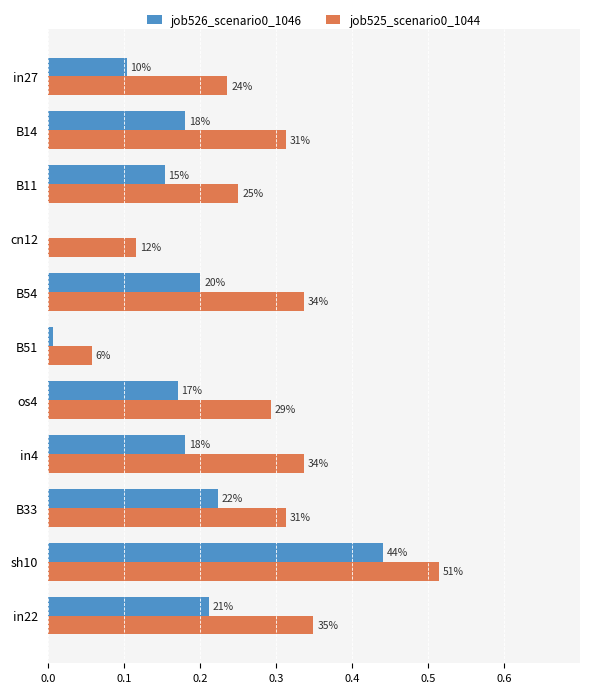

How many distinct data groups are displayed?

2